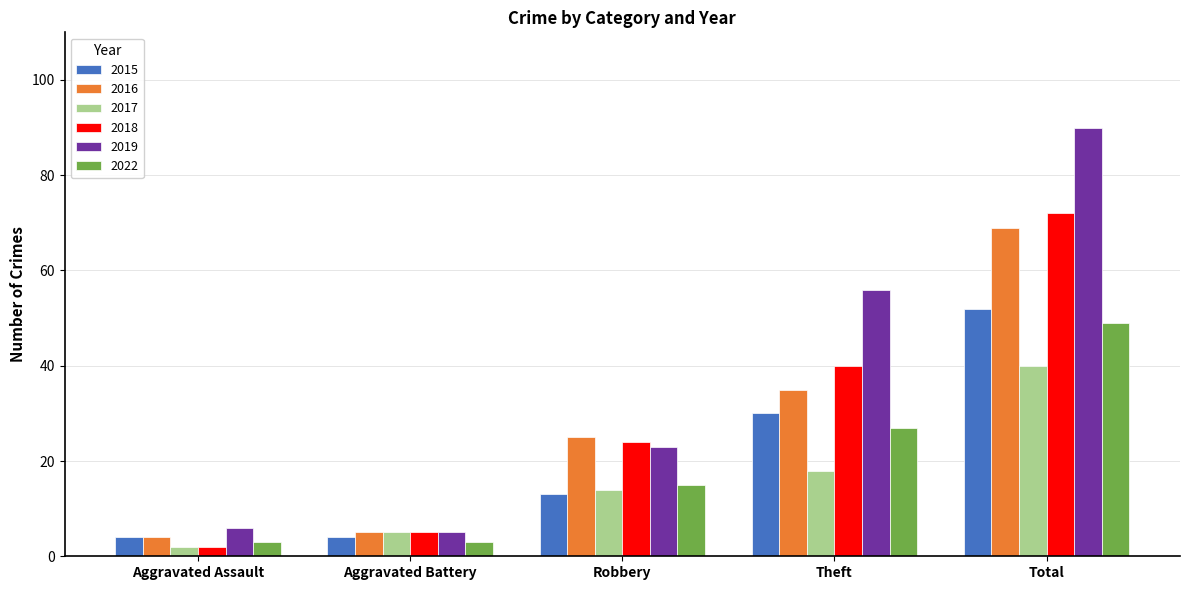

How many bars are there in total?

30